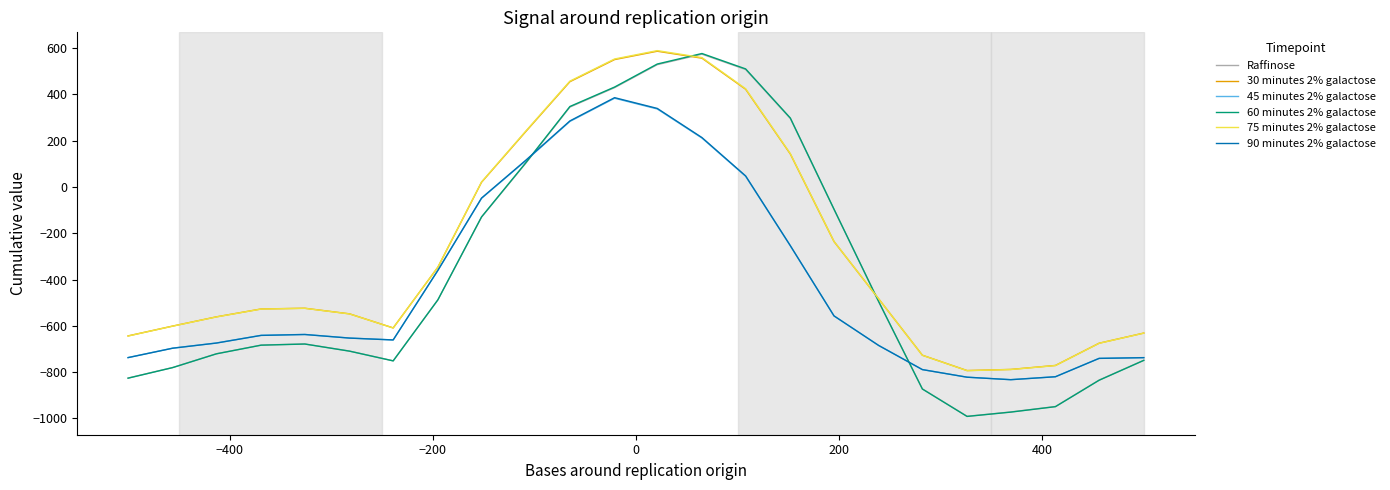

What is the minimum value for 90 minutes 2% galactose?

-832.7